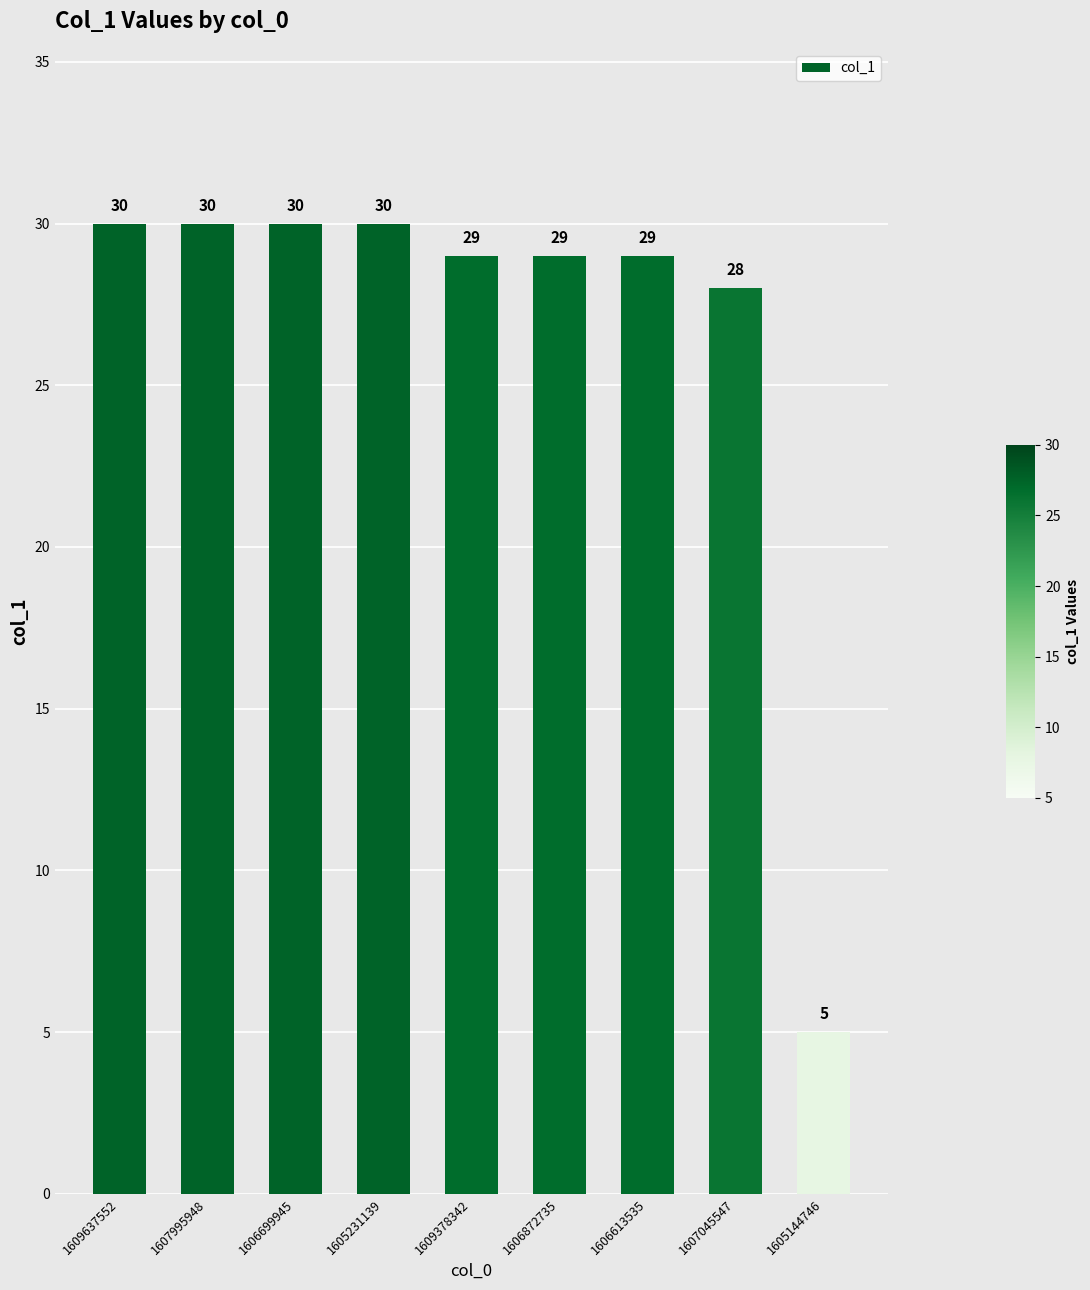

The value at 1605144746 is 7. True or false?

False